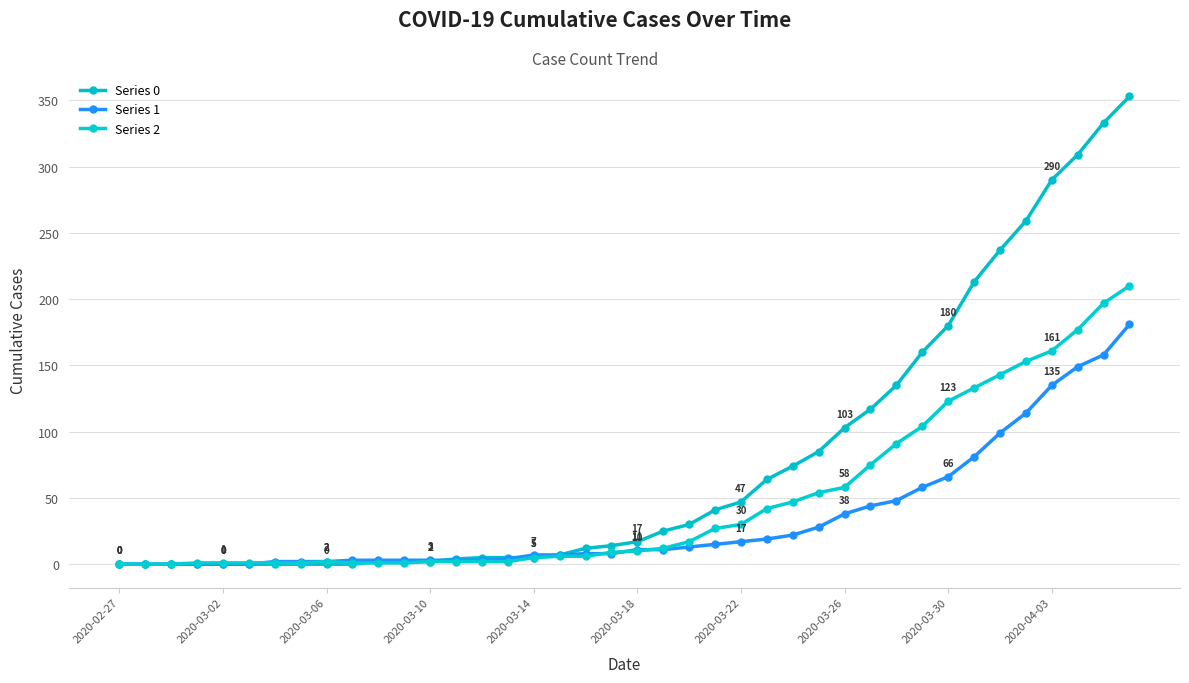

How many lines are shown in the chart?

3